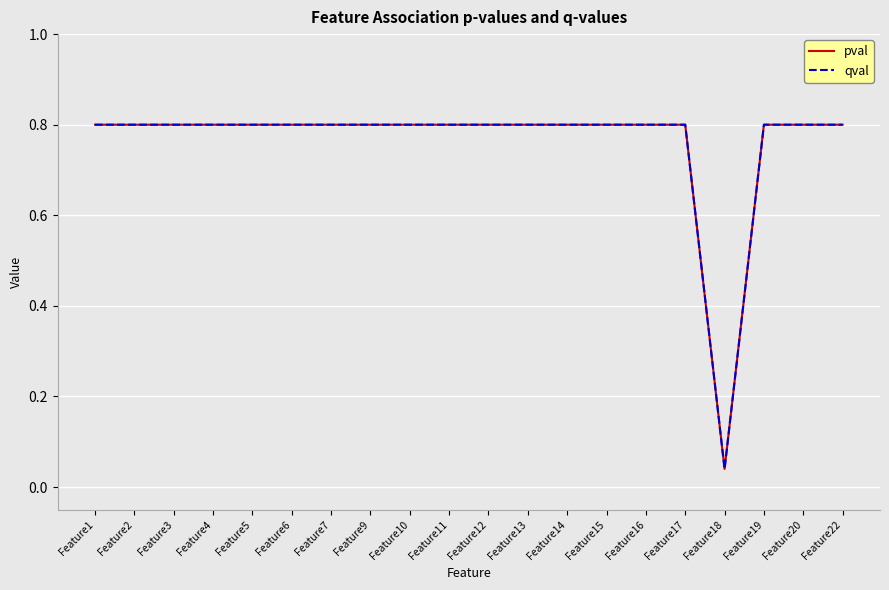

Does the chart have visible grid lines?

Yes